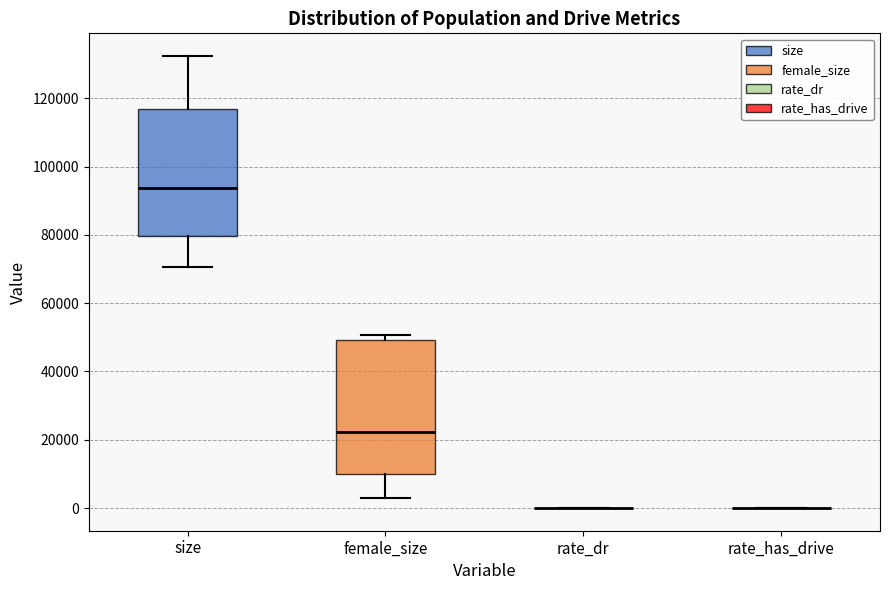

Comparing the boxes themselves (not the whiskers), which one is the tallest?

female_size